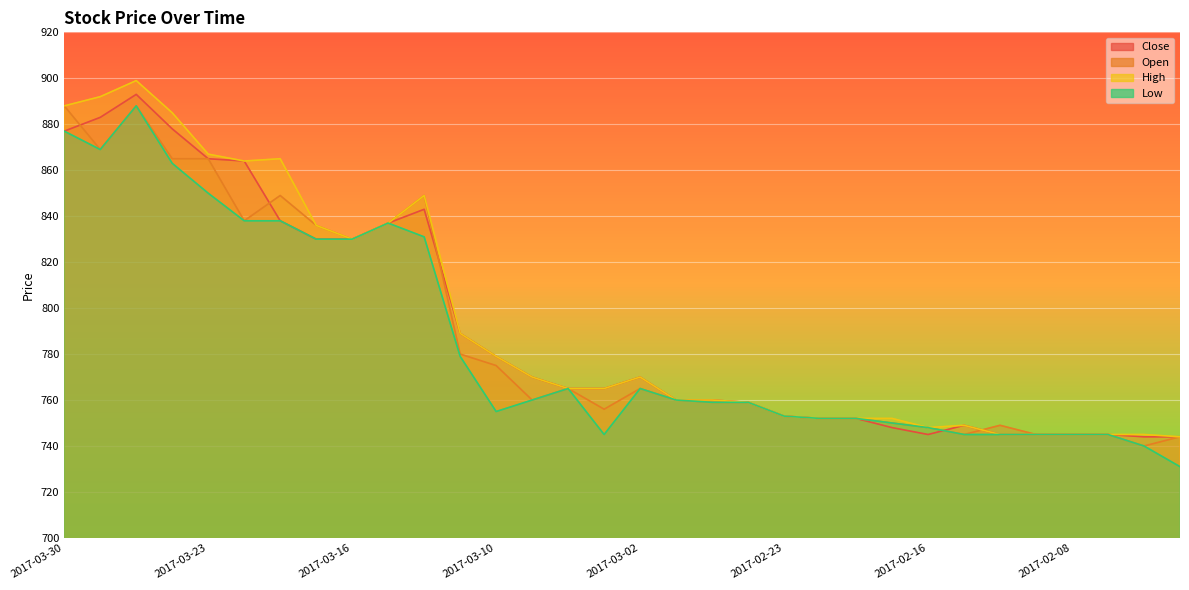

Where is the first local minimum for Low?

2017-03-29